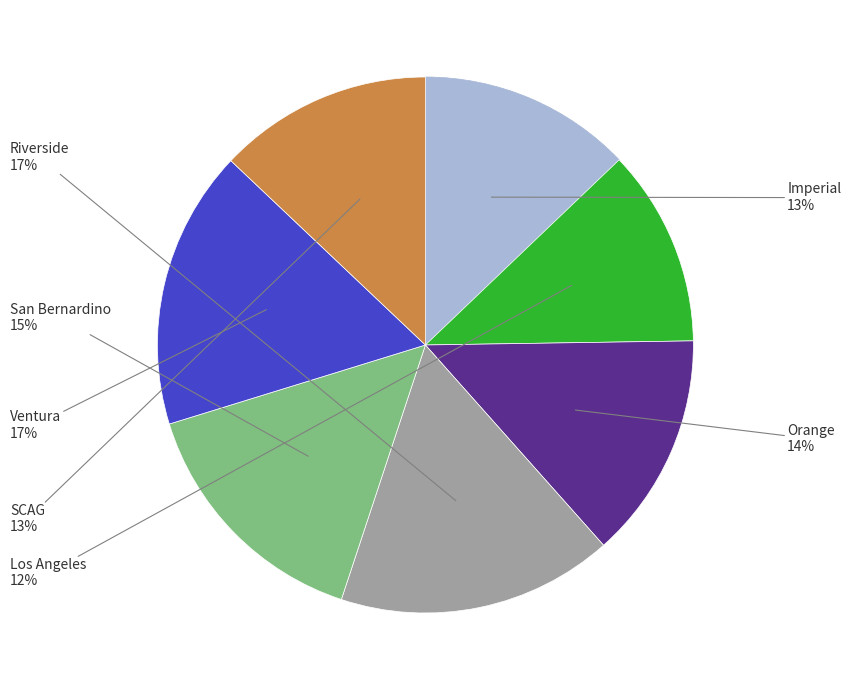

Is there a majority slice in this chart?

No